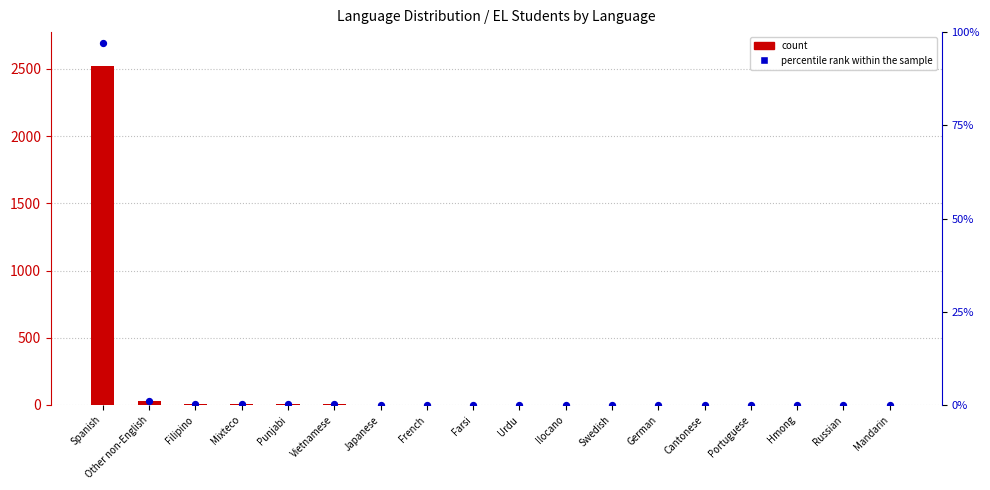

At how many categories does at least one series exceed 987?

1